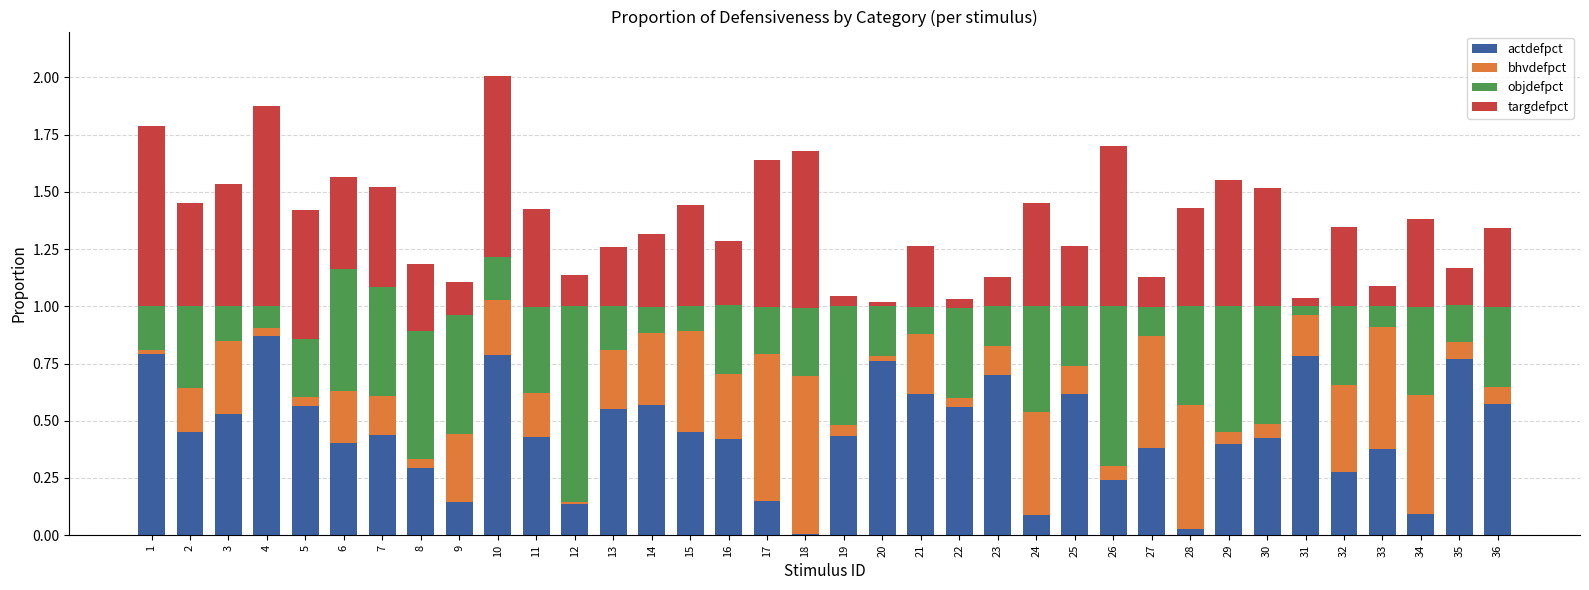

What is the total value across all series at 29?

1.6